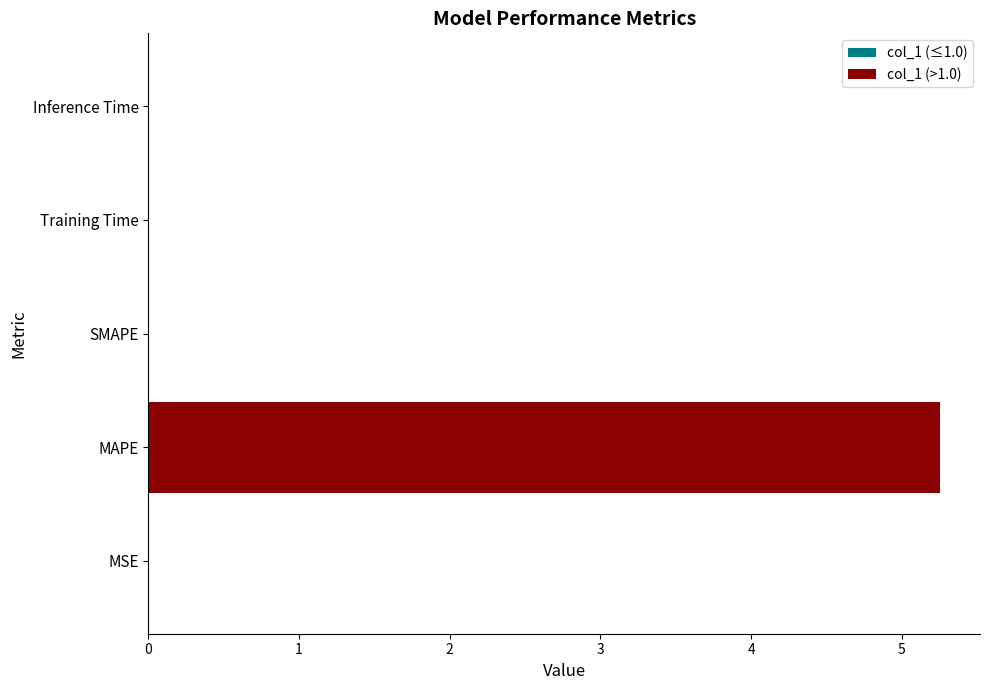

At MAPE, list the series in order from largest to smallest.

col_1 (>1.0), col_1 (≤1.0)